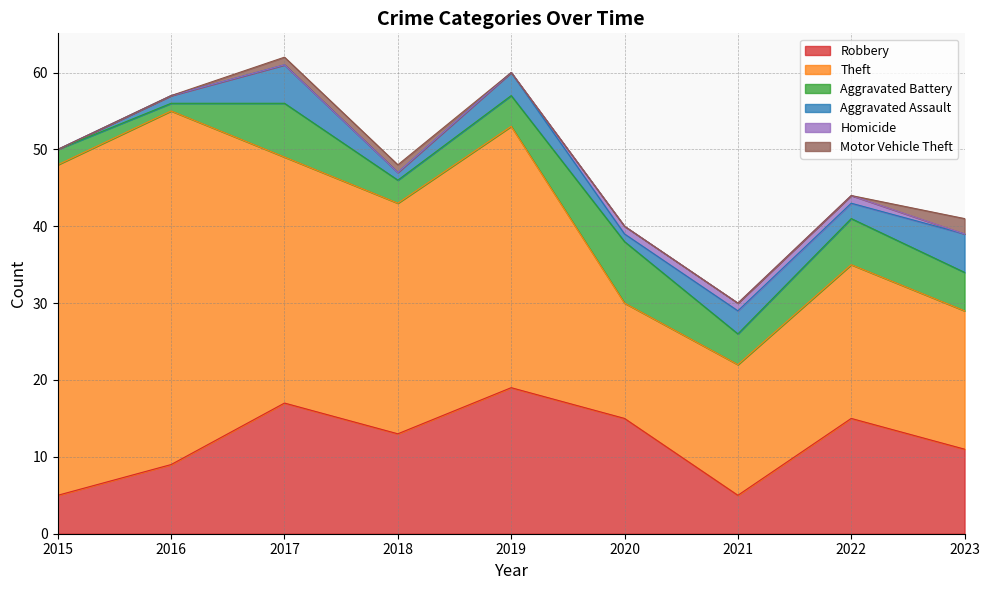

What is the value of the Aggravated Assault point at the 7th from the left?

3